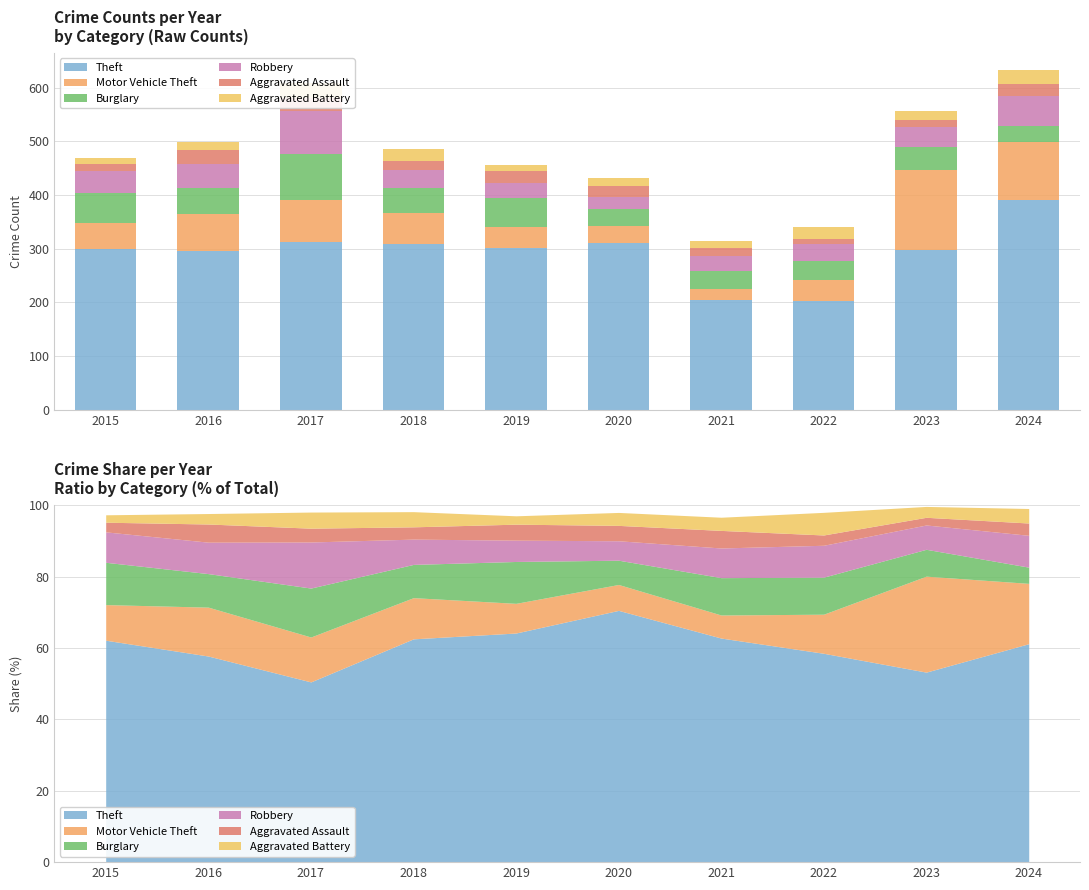

Reading left to right, transcribe all the data shown in this chart.

Theft: 299	295	313	309	301	311	204	203	297	391
Motor Vehicle Theft: 48	70	78	57	39	32	21	38	150	108
Burglary: 57	48	85	46	55	30	34	36	42	29
Robbery: 41	45	80	35	28	24	27	31	38	57
Aggravated Assault: 13	26	24	17	21	19	16	10	12	22
Aggravated Battery: 10	15	28	21	11	16	12	22	17	26